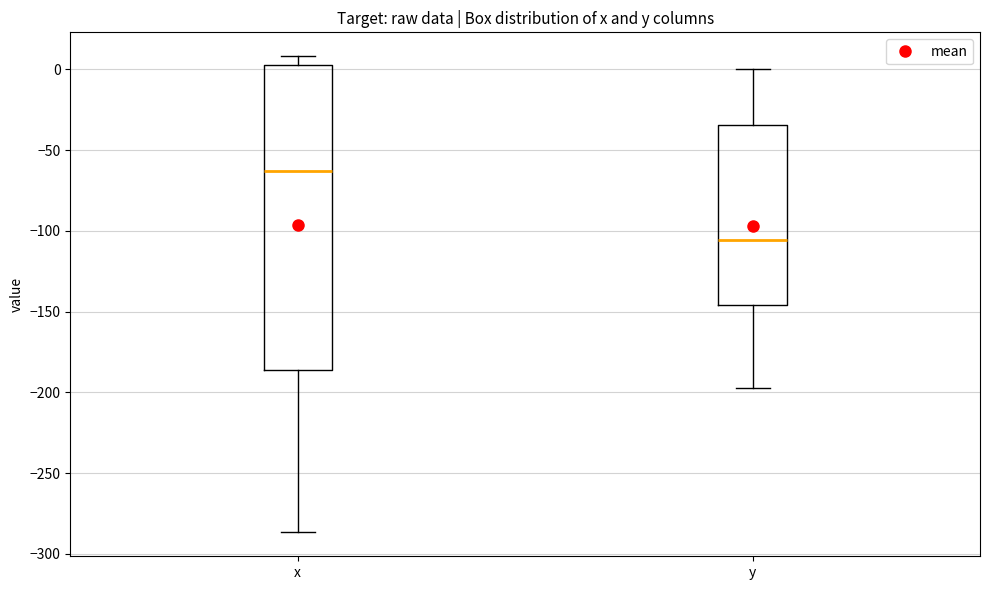

Reading left to right, read every box against the y-axis: the position of its median line, the range the box covers, and the ends of its whiskers. The values are not printed on the chart, so give them approximately, as read against the axis.

x: median -65, box -185 to 5, whiskers -285 to 10
y: median -105, box -145 to -35, whiskers -195 to 0